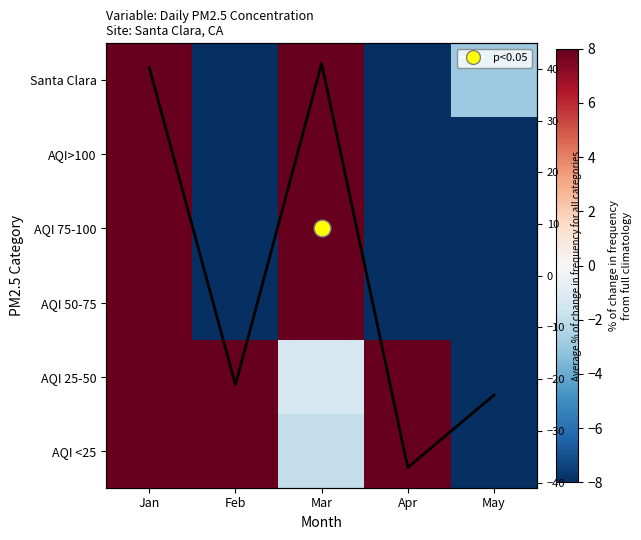

The Santa Clara series shows -0.7 at May. True or false?

False